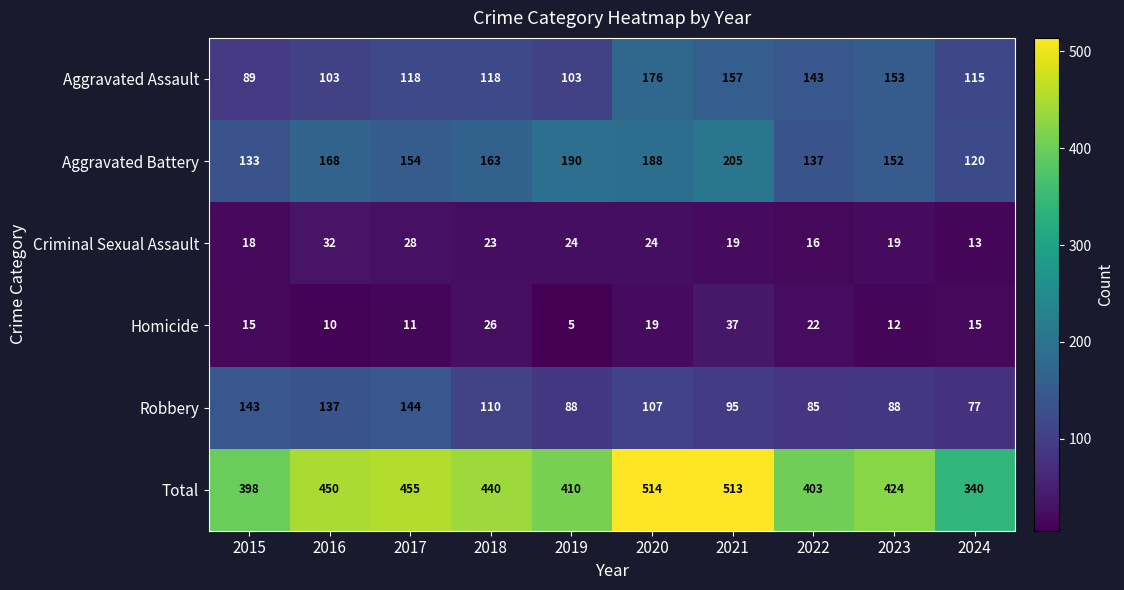

Is it true that Total equals 186 at 2024?

False